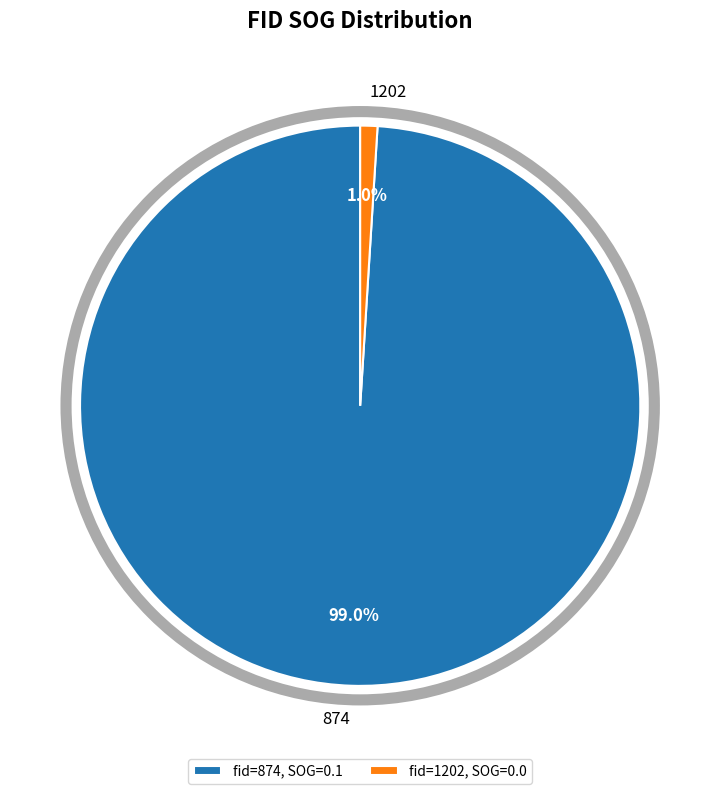

Count the number of slices in the pie.

2